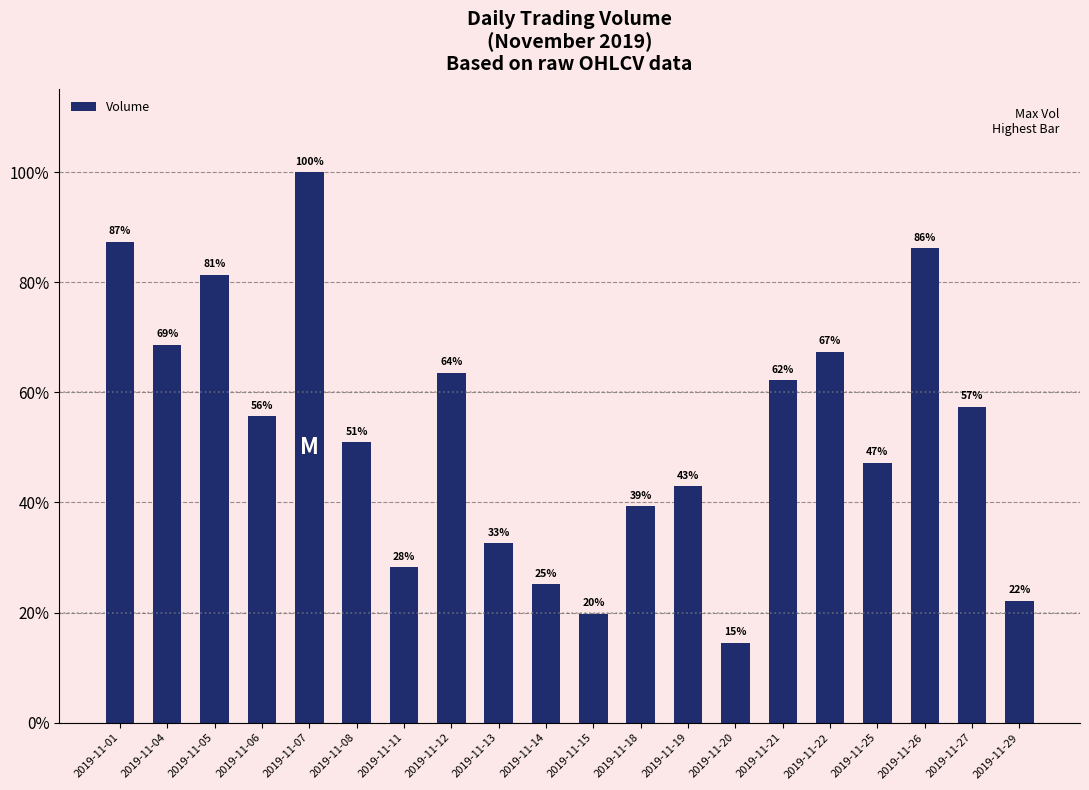

List the labels in order of value, smallest first.

2019-11-20, 2019-11-15, 2019-11-29, 2019-11-14, 2019-11-11, 2019-11-13, 2019-11-18, 2019-11-19, 2019-11-25, 2019-11-08, 2019-11-06, 2019-11-27, 2019-11-21, 2019-11-12, 2019-11-22, 2019-11-04, 2019-11-05, 2019-11-26, 2019-11-01, 2019-11-07